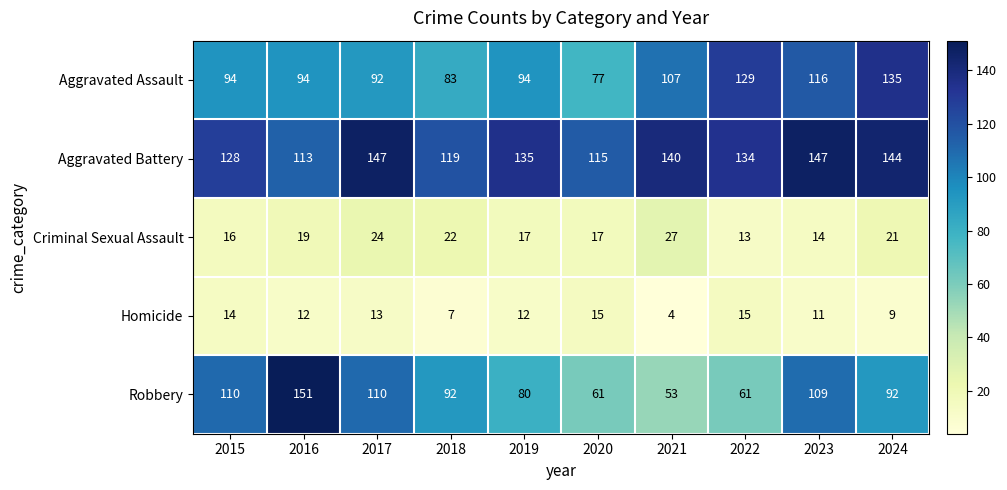

The Aggravated Battery series shows 147 at 2017. True or false?

True